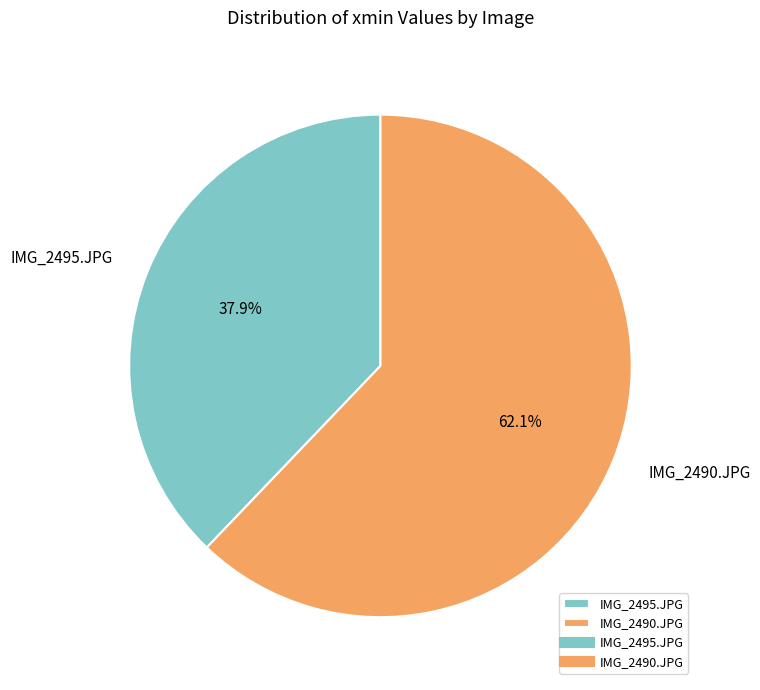

What is the largest slice in the pie chart?

IMG_2490.JPG